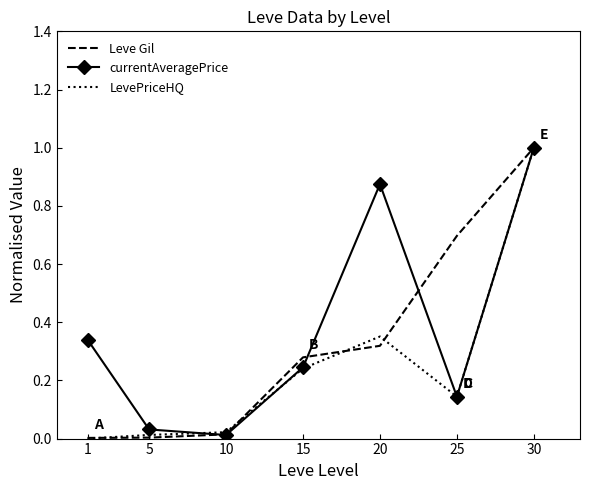

At which category is the sum across all series the highest?

30